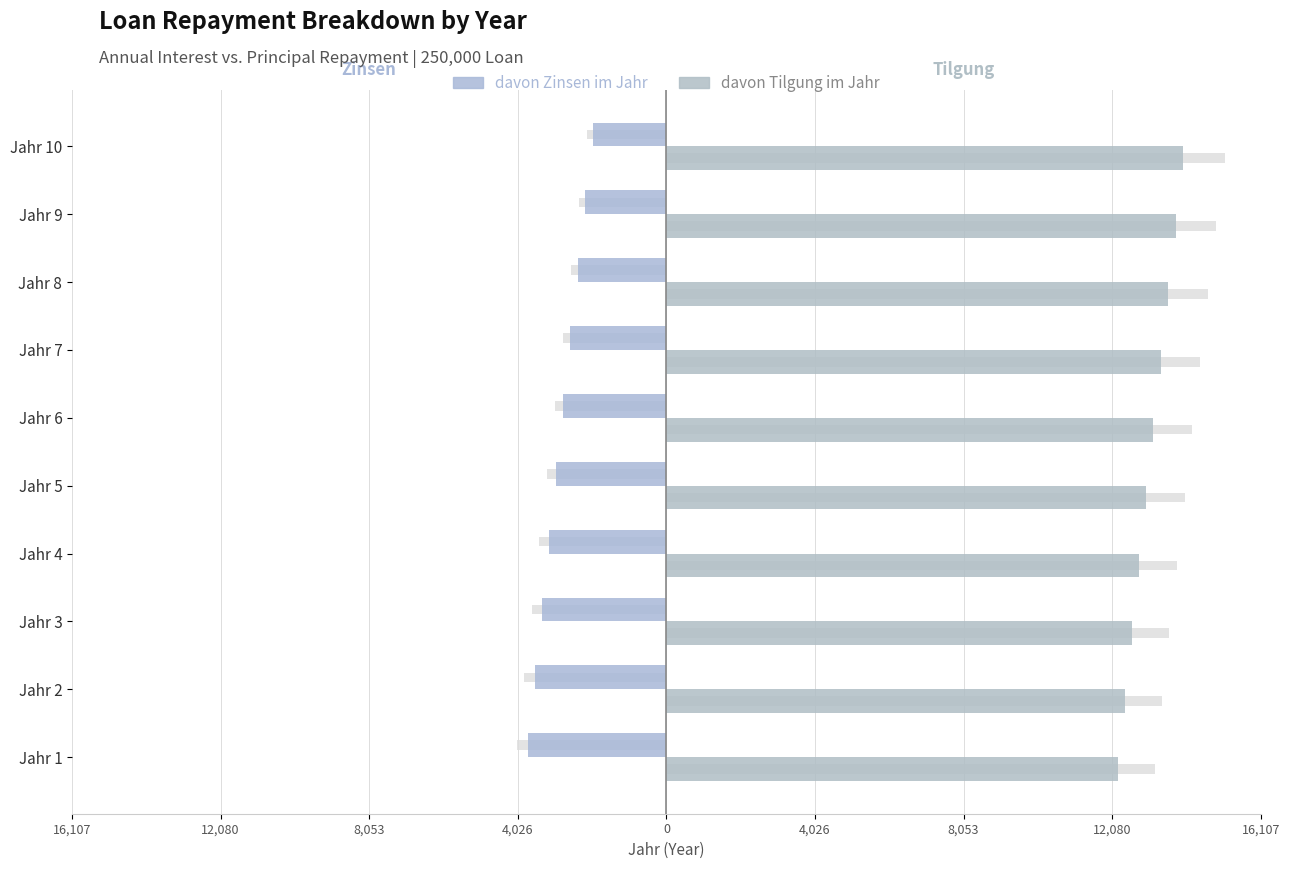

Reading left to right, transcribe all the data shown in this chart.

davon Zinsen im Jahr: -3750.0	-3566.2	-3379.7	-3190.4	-2998.3	-2803.3	-2605.3	-2404.4	-2200.5	-1993.5
davon Tilgung im Jahr: 12250.0	12433.8	12620.3	12809.6	13001.7	13196.7	13394.7	13595.6	13799.5	14006.5